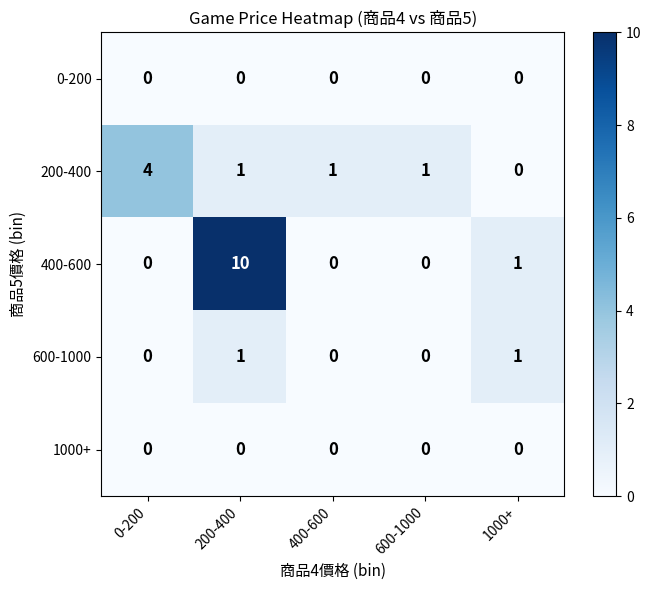

True or false: 200-400 has a value of 2 at 1000+.

False